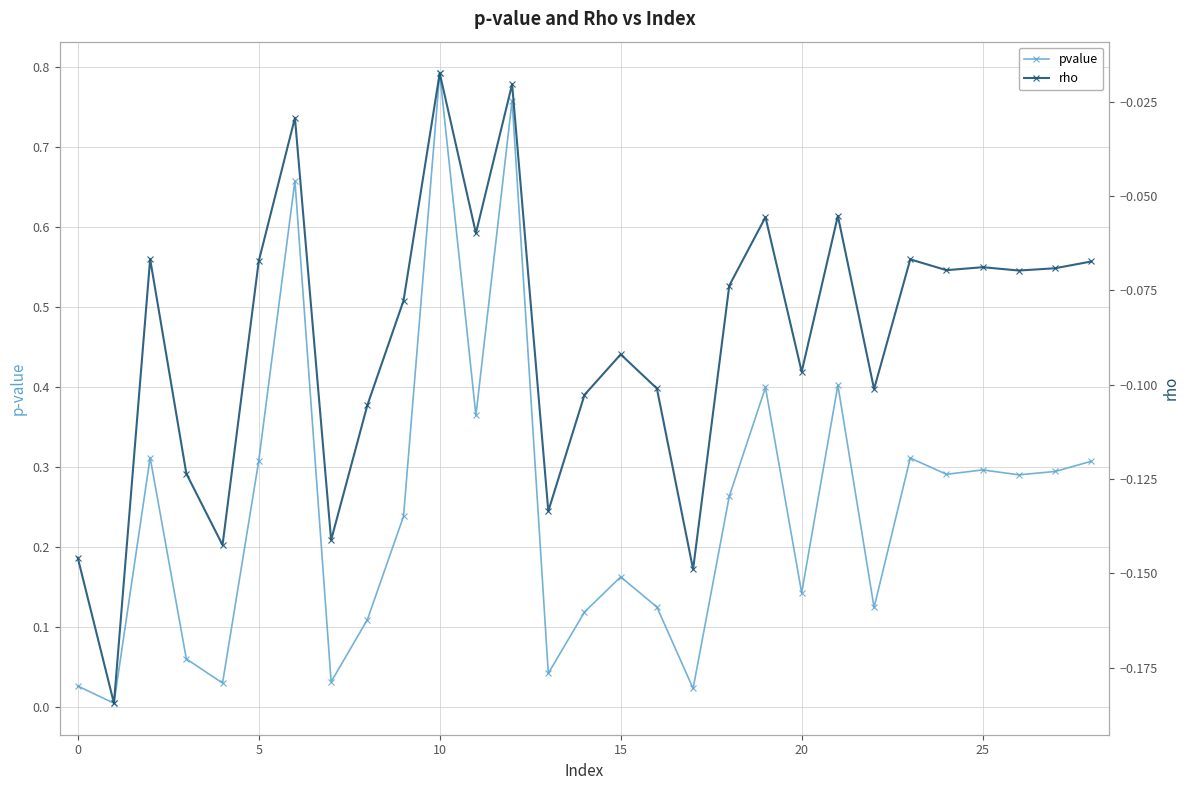

Reading left to right, transcribe all the data shown in this chart.

pvalue: 0.0	0.0	0.3	0.1	0.0	0.3	0.7	0.0	0.1	0.2	0.8	0.4	0.8	0.0	0.1	0.2	0.1	0.0	0.3	0.4	0.1	0.4	0.1	0.3	0.3	0.3	0.3	0.3	0.3
rho: -0.1	-0.2	-0.1	-0.1	-0.1	-0.1	-0.0	-0.1	-0.1	-0.1	-0.0	-0.1	-0.0	-0.1	-0.1	-0.1	-0.1	-0.1	-0.1	-0.1	-0.1	-0.1	-0.1	-0.1	-0.1	-0.1	-0.1	-0.1	-0.1